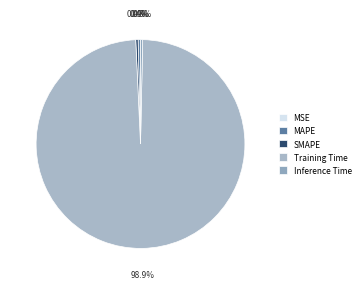

The MSE slice represents 12% of the pie. True or false?

False